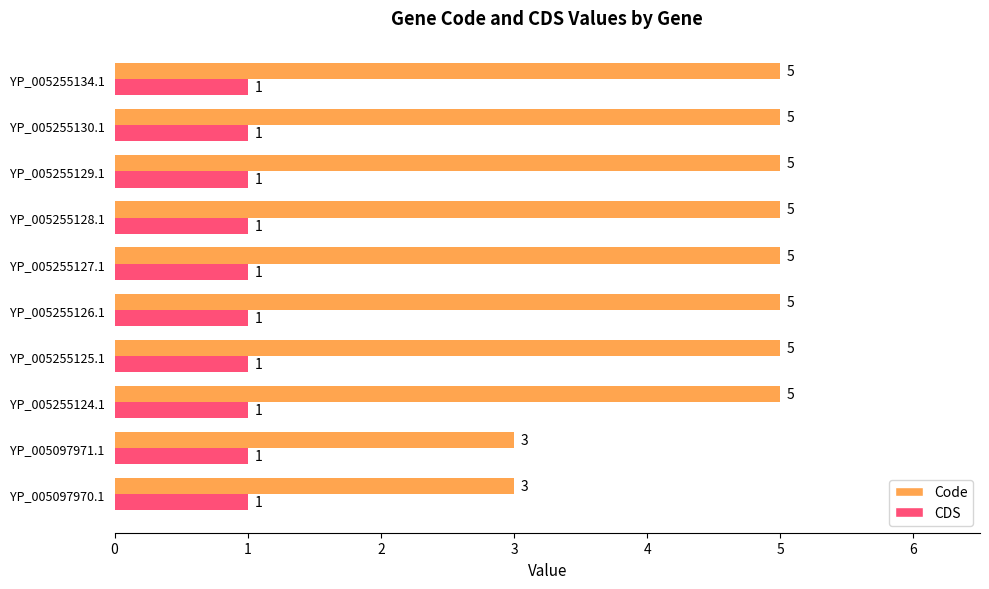

Which series has the largest total across all categories?

Code